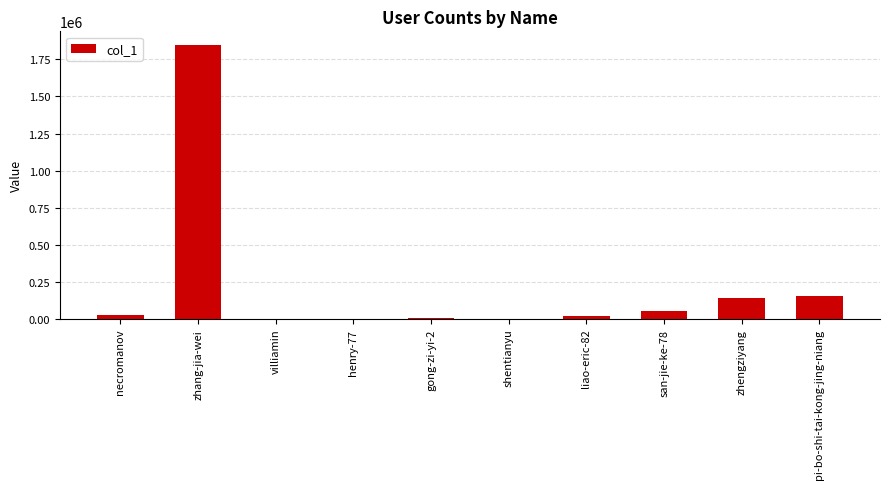

At which label is the value closest to 923611?

pi-bo-shi-tai-kong-jing-niang